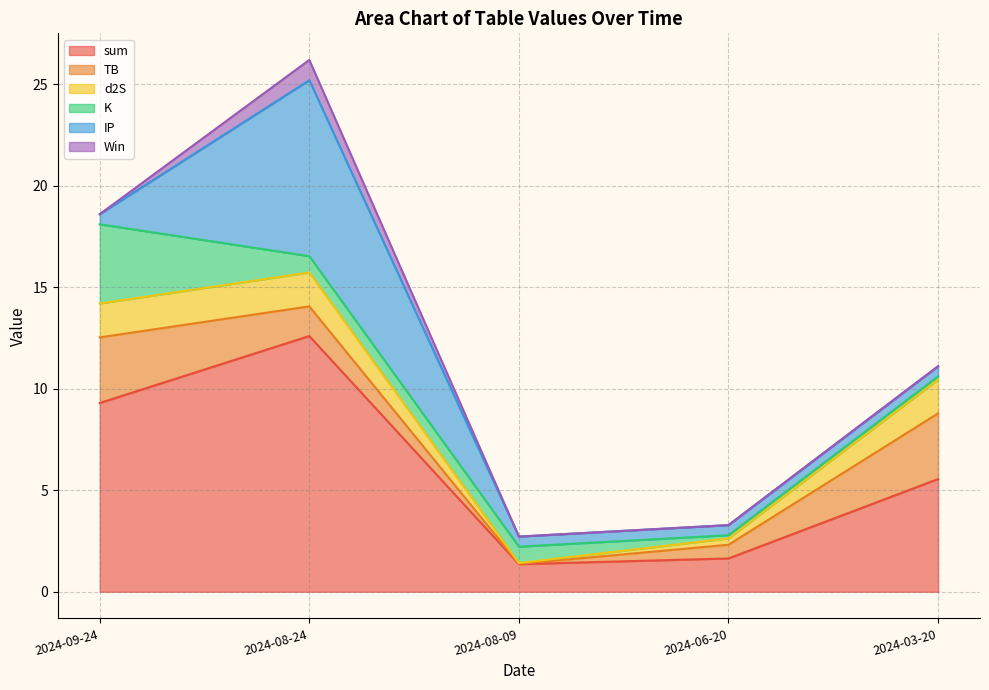

Reading left to right, list all the values displayed in this chart.

sum: 2024-03-20=5.6	2024-06-20=1.6	2024-08-09=1.4	2024-08-24=12.6	2024-09-24=9.3
TB: 2024-03-20=3.2	2024-06-20=0.7	2024-08-09=0.0	2024-08-24=1.5	2024-09-24=3.2
d2S: 2024-03-20=1.7	2024-06-20=0.3	2024-08-09=0.0	2024-08-24=1.7	2024-09-24=1.7
K: 2024-03-20=0.2	2024-06-20=0.2	2024-08-09=0.8	2024-08-24=0.8	2024-09-24=3.9
IP: 2024-03-20=0.5	2024-06-20=0.5	2024-08-09=0.5	2024-08-24=8.7	2024-09-24=0.5
Win: 2024-03-20=0.0	2024-06-20=0.0	2024-08-09=0.0	2024-08-24=1.0	2024-09-24=0.0